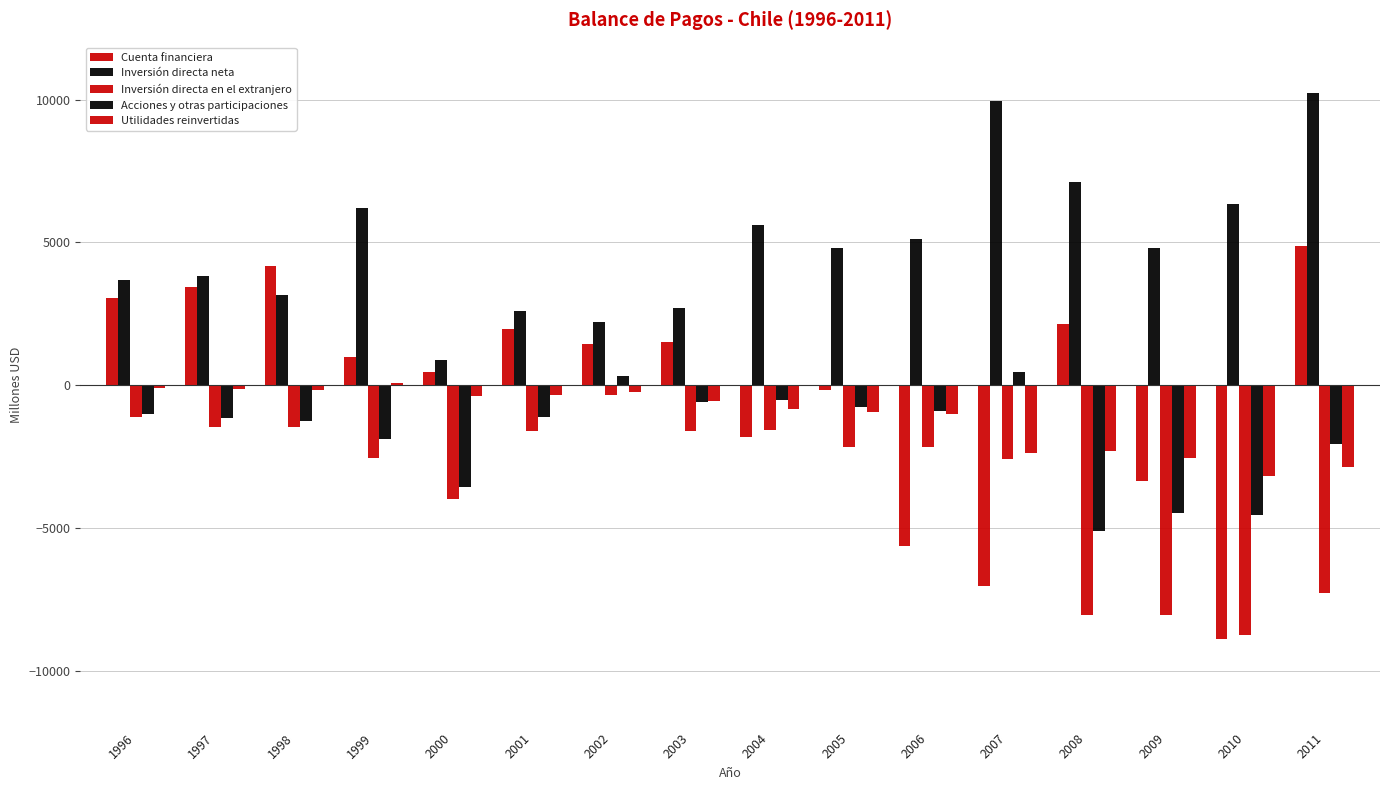

What is the total value across all series at 2007?

-1568